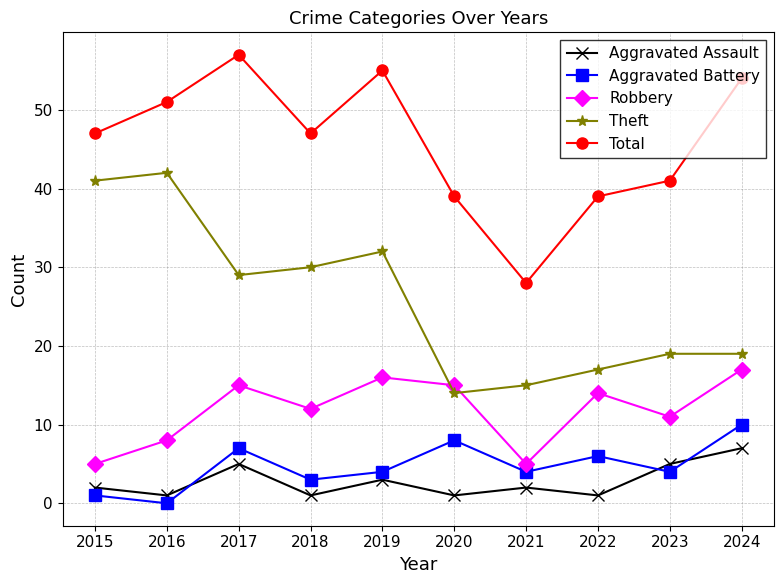

How many distinct data groups are displayed?

5